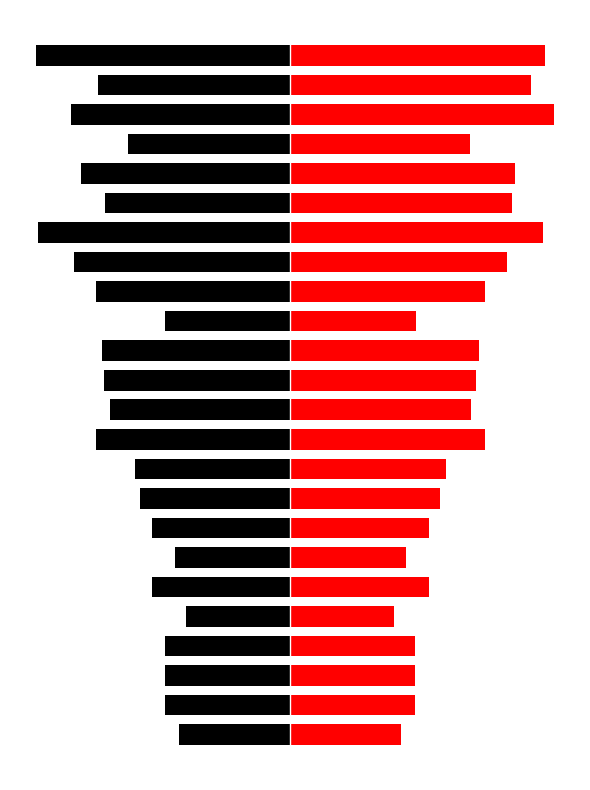

What is the minimum value shown in the chart?

-78.6